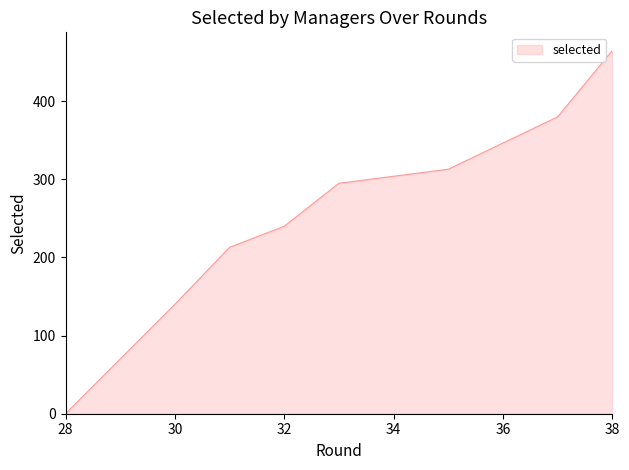

Is it true that the value at 35 is 439?

False